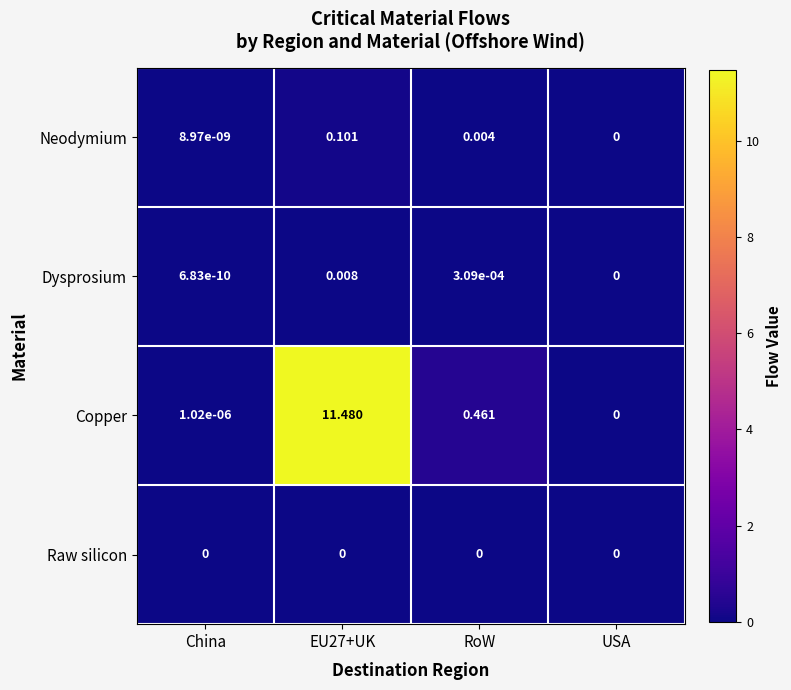

At which category does the chart reach its peak across all series?

EU27+UK